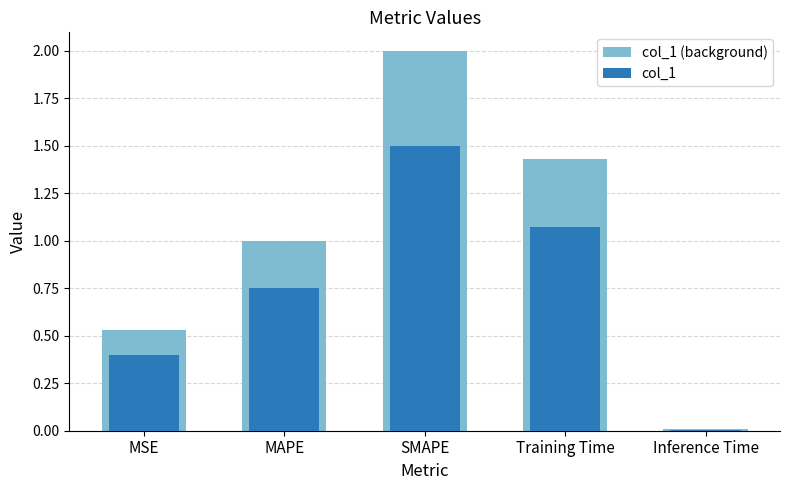

Which has a higher value, MAPE or SMAPE?

SMAPE